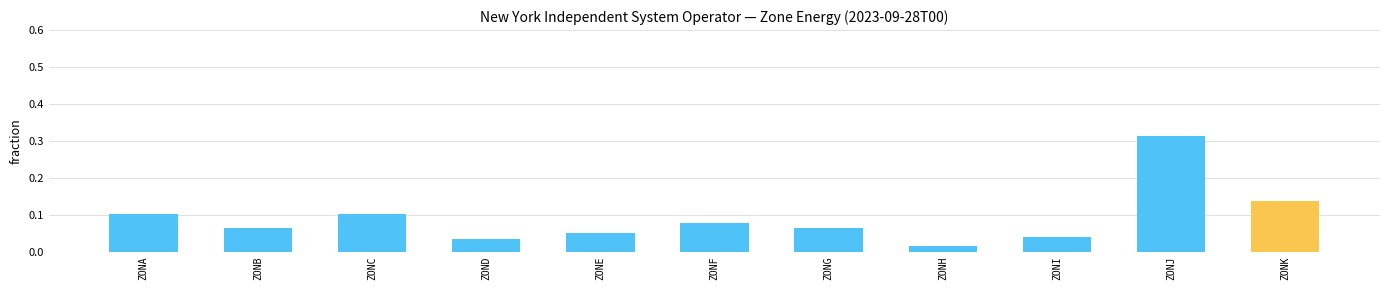

Between ZOND and ZONF, which is larger?

ZONF